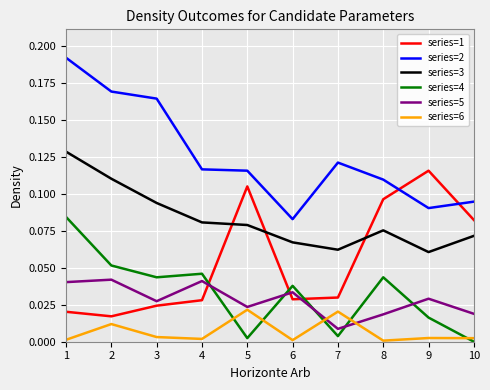

What are all the series names shown in the legend?

series=1, series=2, series=3, series=4, series=5, series=6